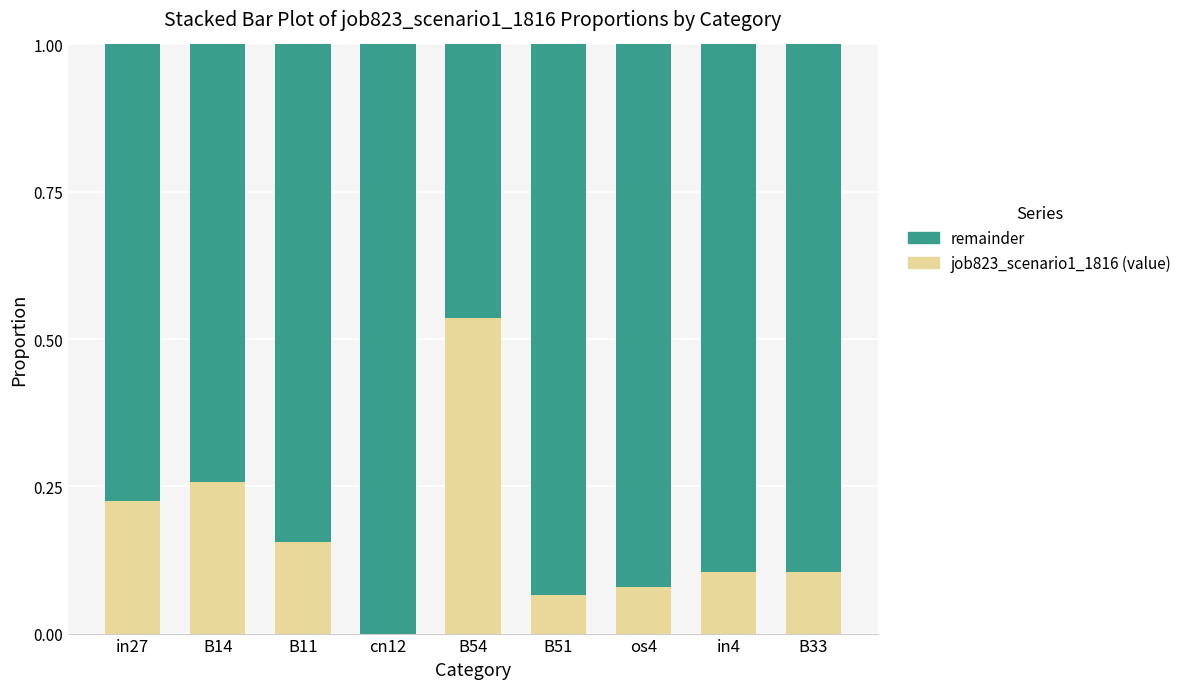

Count the number of categories in the chart.

9